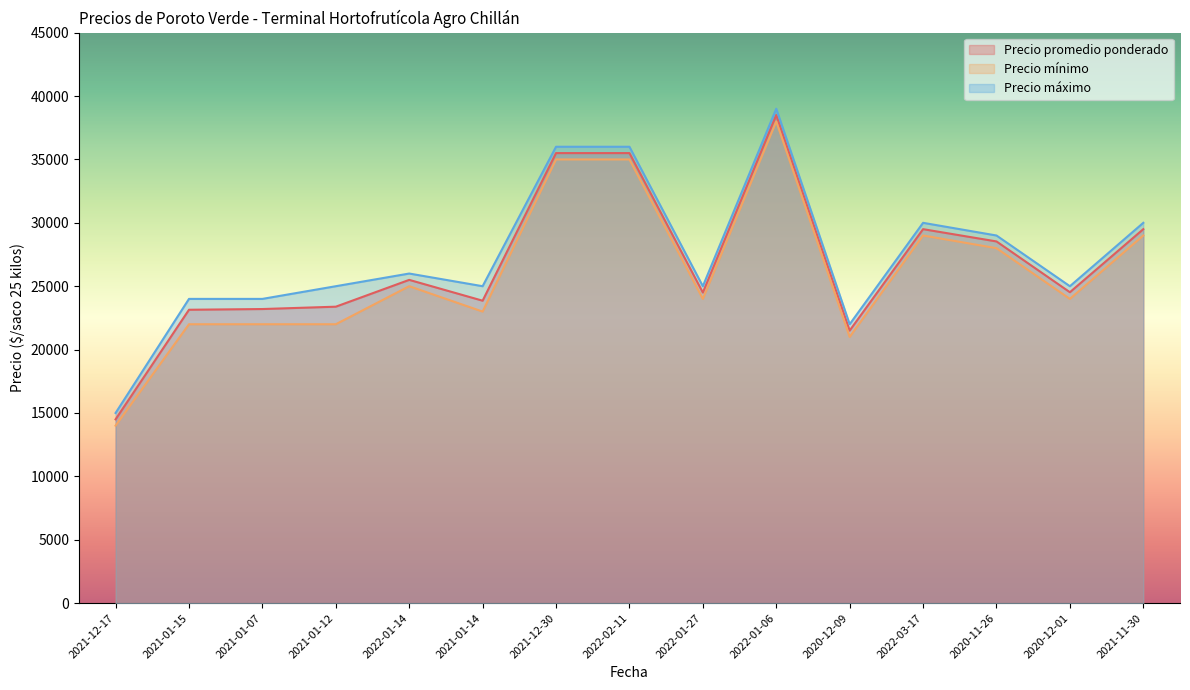

Reading left to right, transcribe all the data shown in this chart.

Precio promedio ponderado: 14500	23143	23200	23385	25500	23857	35500	35500	24500	38500	21500	29500	28532	24526	29500
Precio mínimo: 14000	22000	22000	22000	25000	23000	35000	35000	24000	38000	21000	29000	28000	24000	29000
Precio máximo: 15000	24000	24000	25000	26000	25000	36000	36000	25000	39000	22000	30000	29000	25000	30000